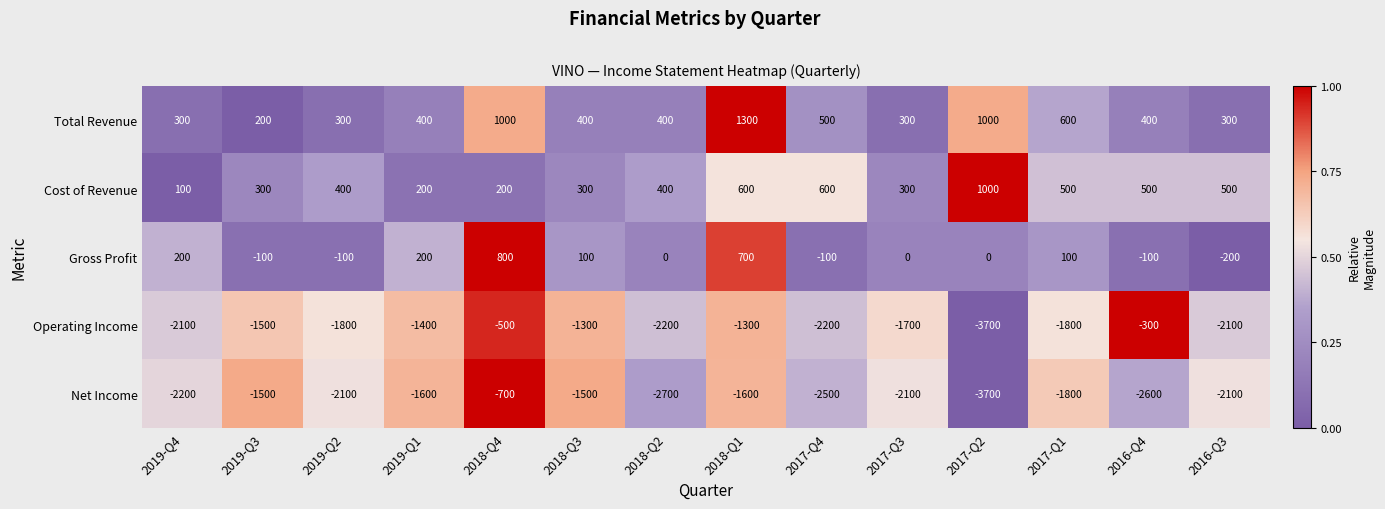

What is the difference between the highest and lowest values at 2017-Q4?

3100